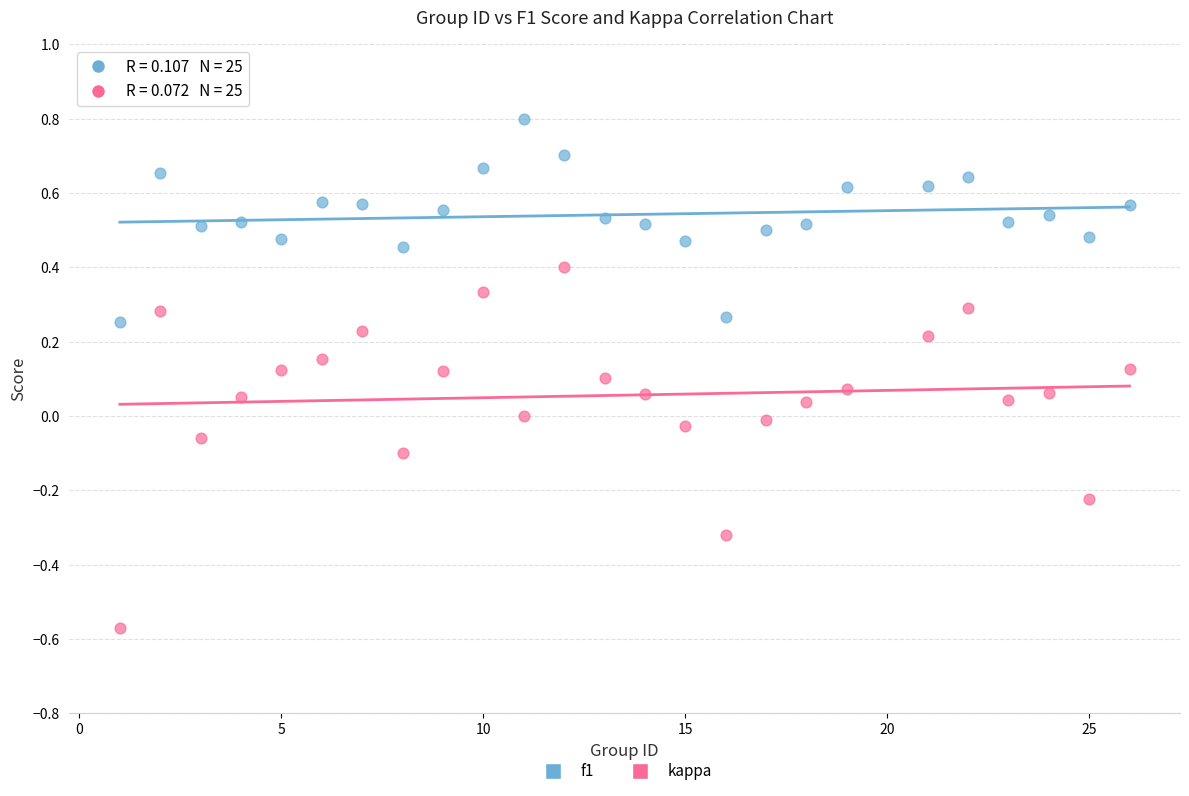

Across all data points, what is the range of X values (max minus min)?

25.0